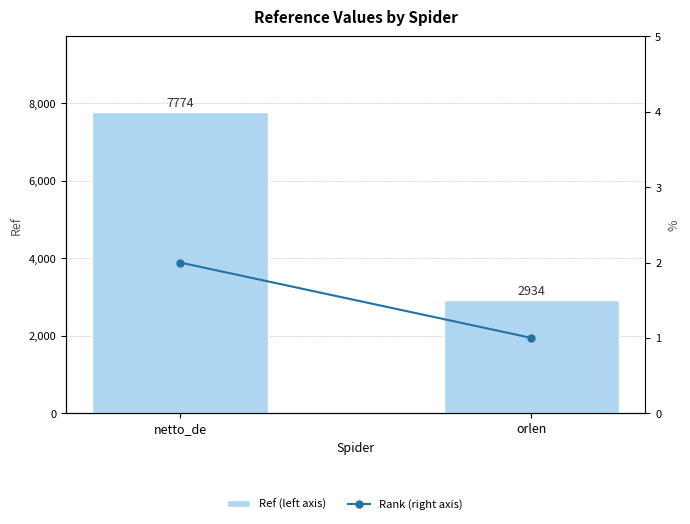

Reading left to right, list all the values displayed in this chart.

Ref (left axis): 7774	2934
Rank (right axis): 2	1